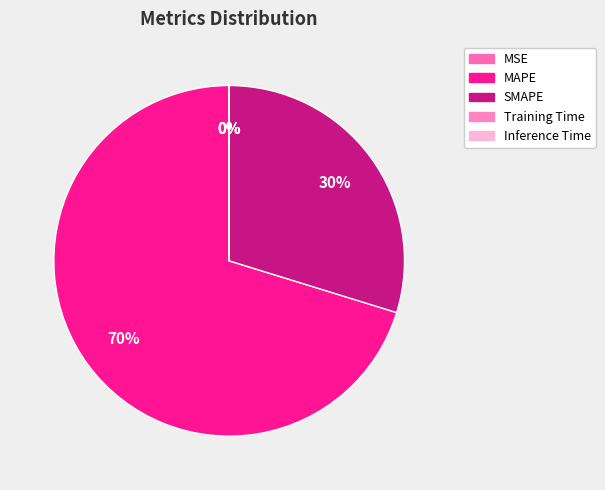

Does MAPE account for over 50% of the chart?

Yes